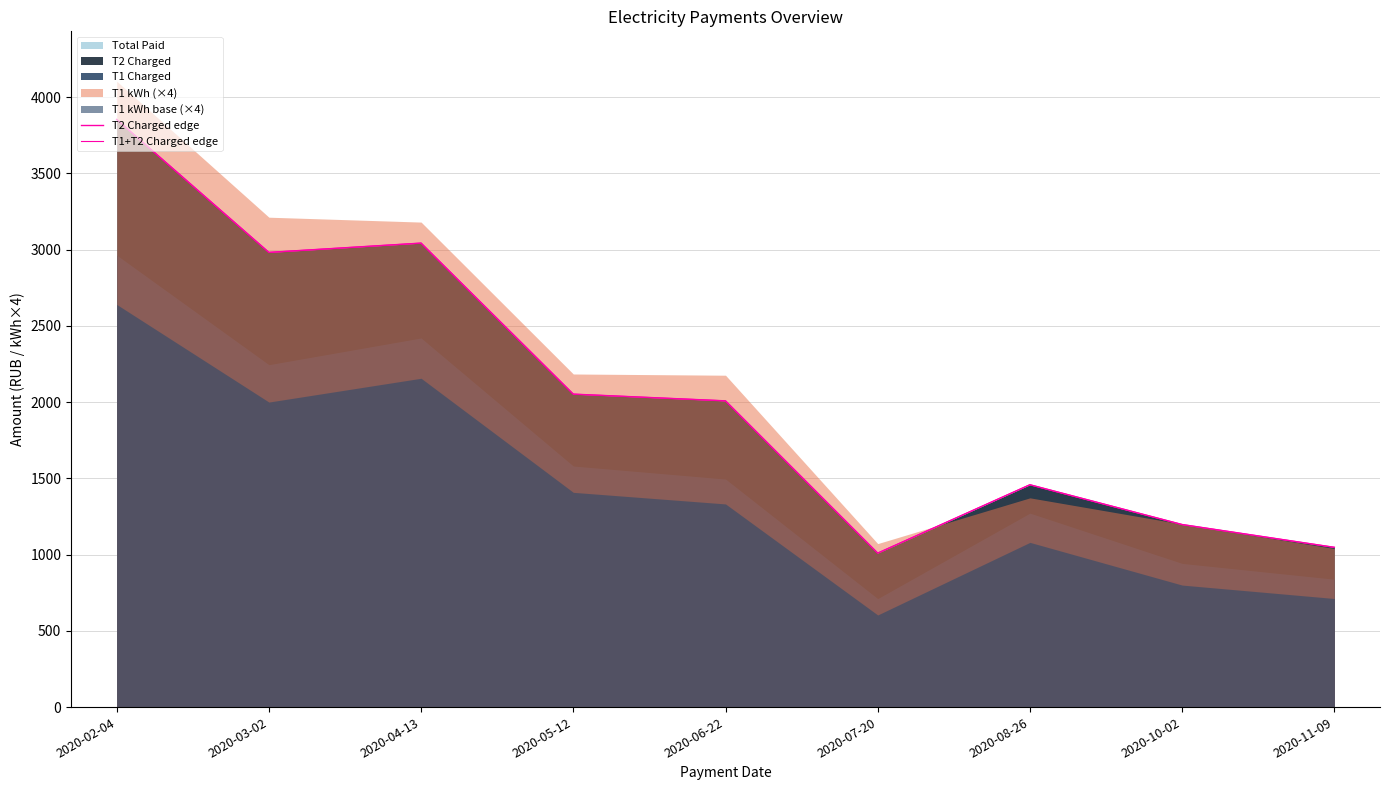

What is the lowest value of the T2 Charged edge series?

1009.6